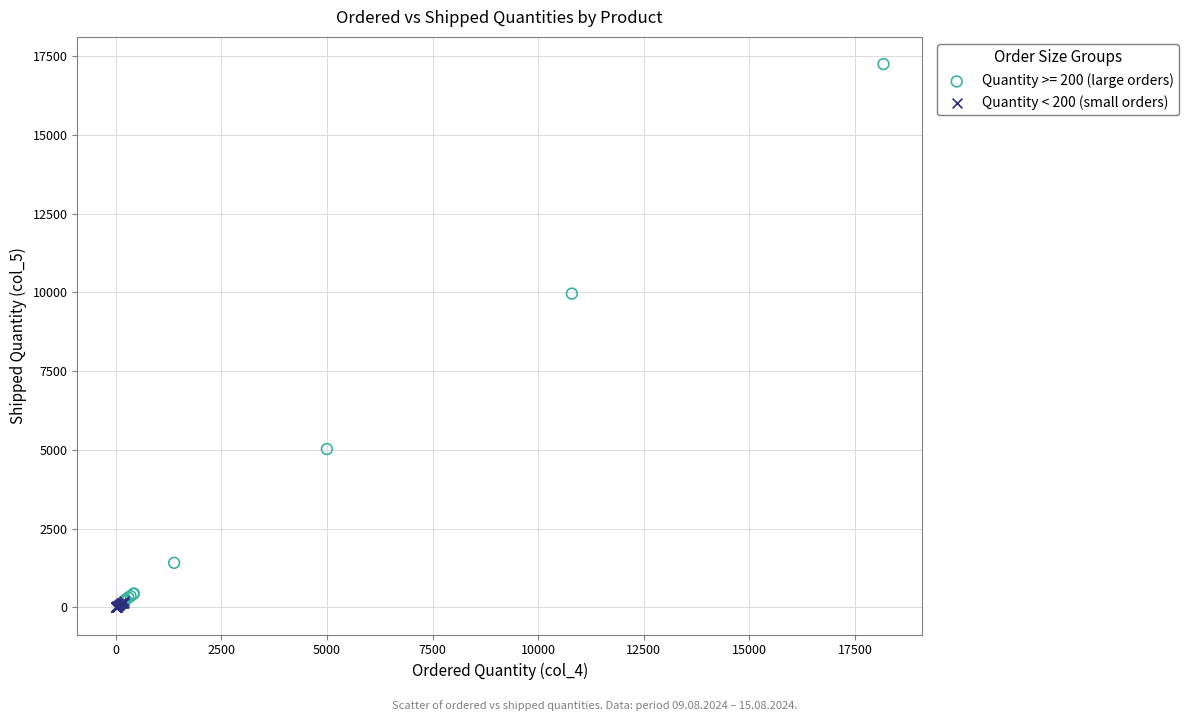

Which series reaches the maximum Y coordinate?

Quantity >= 200 (large orders)